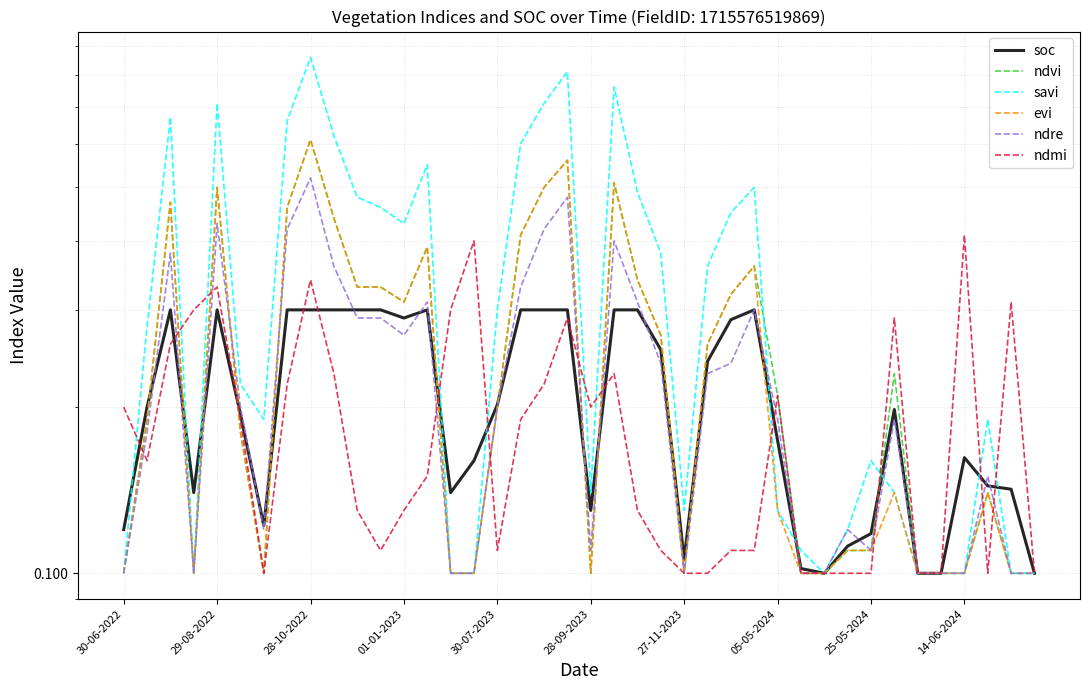

How many times do soc and savi cross each other?

10